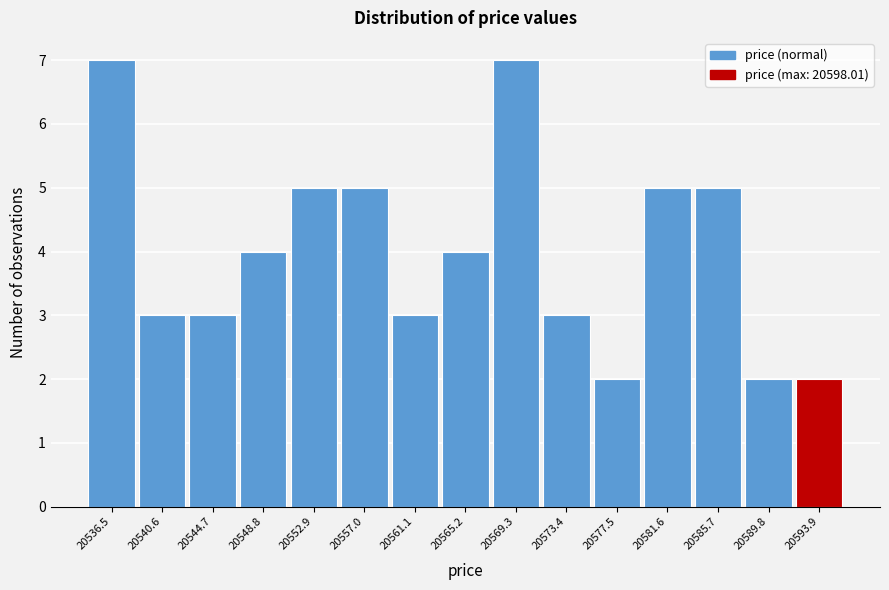

Reading left to right, extract all data points from this chart.

20536.5=7	20540.6=3	20544.7=3	20548.8=4	20552.9=5	20557.0=5	20561.1=3	20565.2=4	20569.3=7	20573.4=3	20577.5=2	20581.6=5	20585.7=5	20589.8=2	20593.9=2